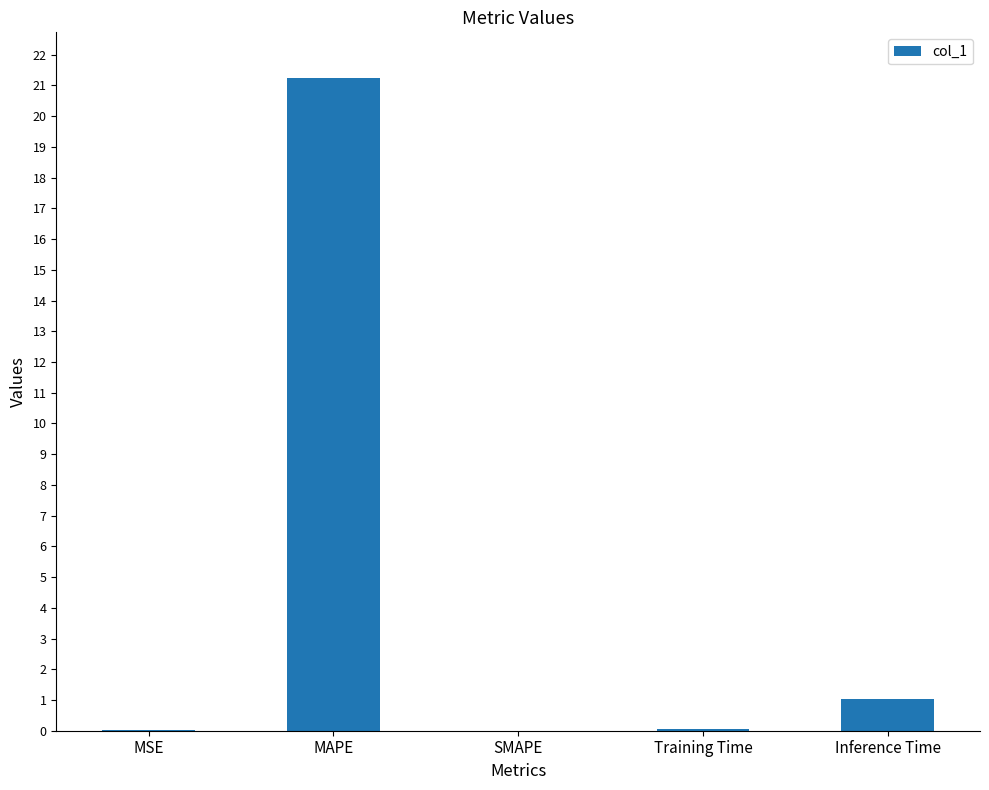

Which label corresponds to the largest value in the chart?

MAPE